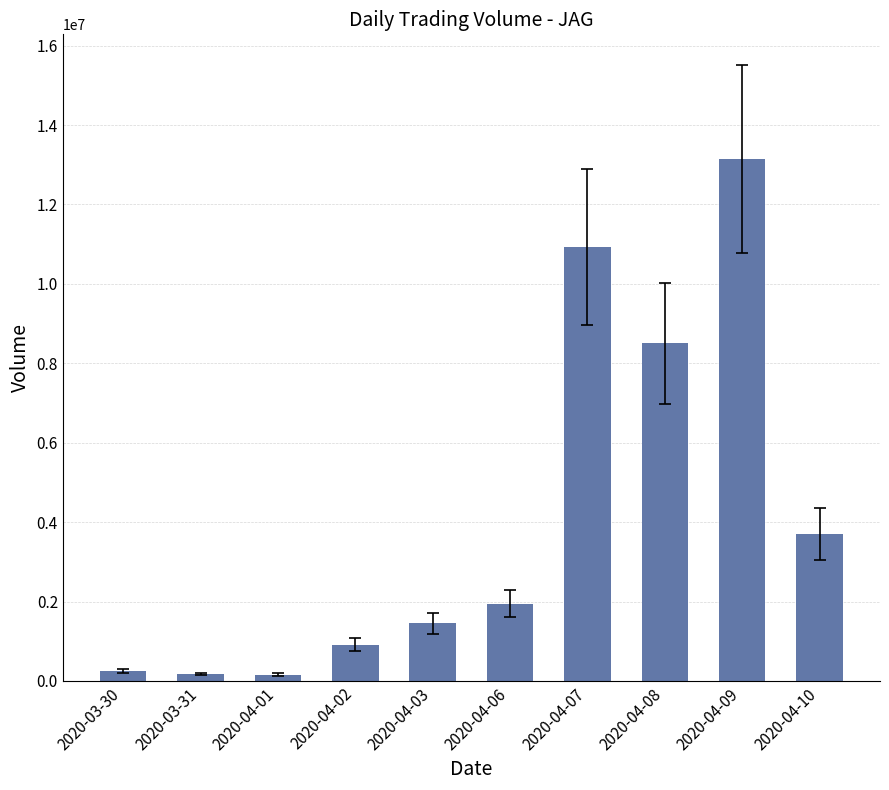

Where is the data nearest to the value 6651600?

2020-04-08